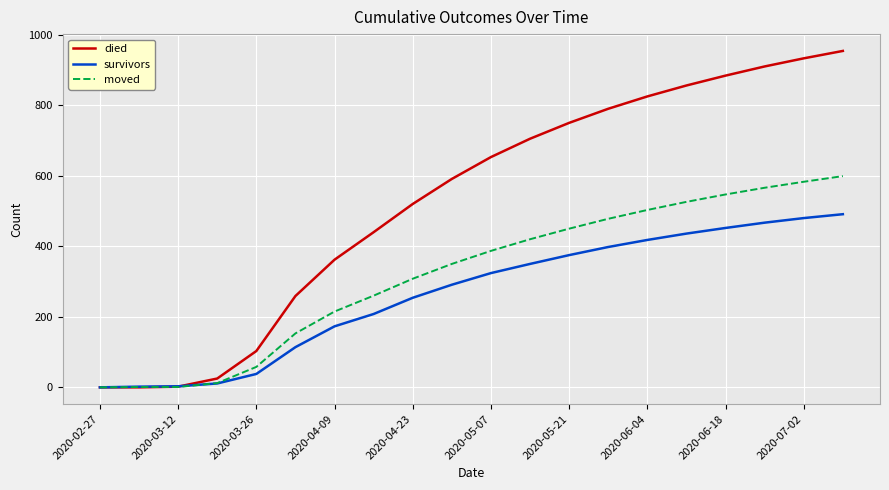

Which series has the largest total across all categories?

died